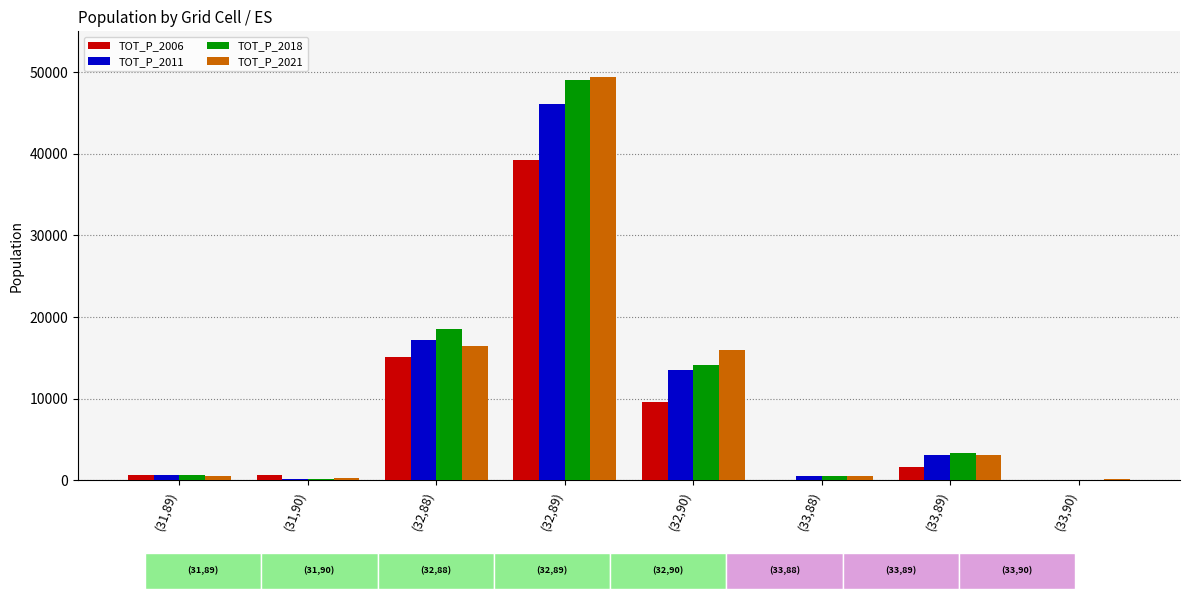

The TOT_P_2011 series shows 464 at (33,88). True or false?

True